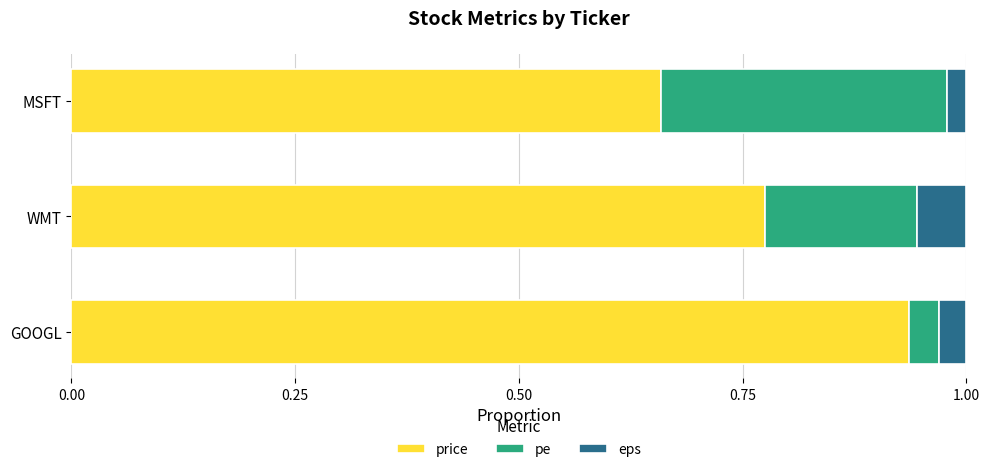

The value of price at GOOGL is 1.4. True or false?

False